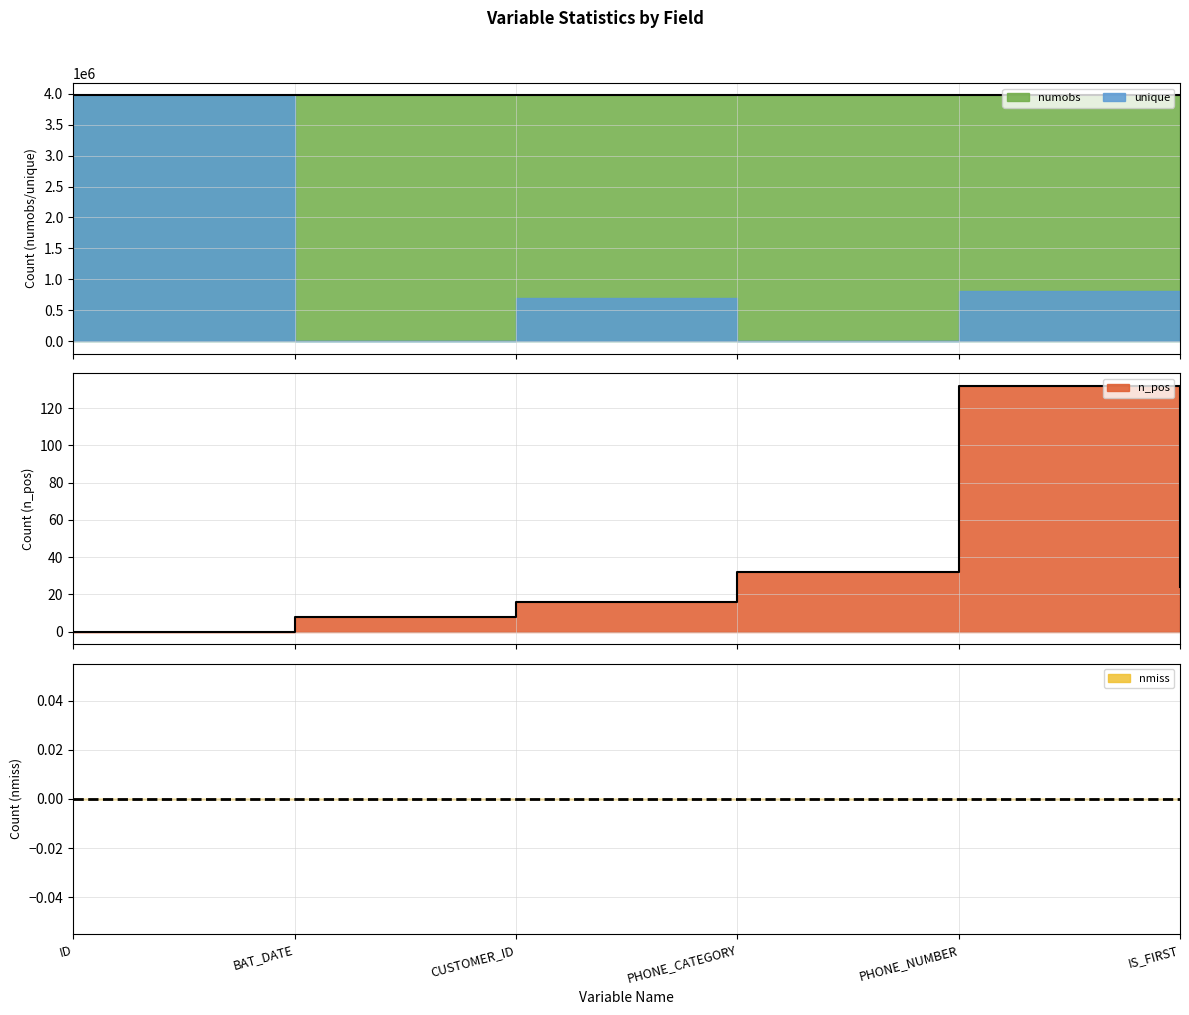

Is it true that numobs equals 6640967 at IS_FIRST?

False